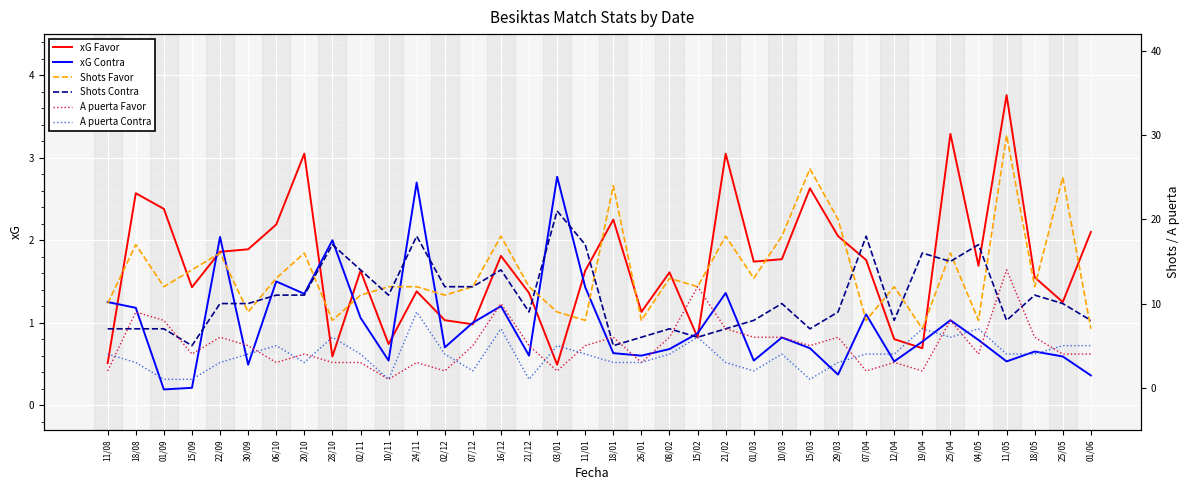

What is the lowest value of the A puerta Favor series?

1.0